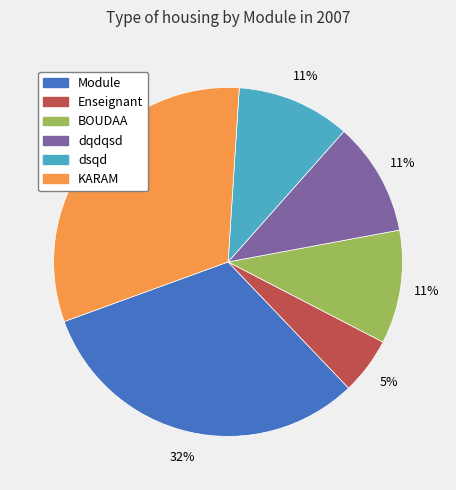

Which category has the smallest portion of the pie?

Enseignant